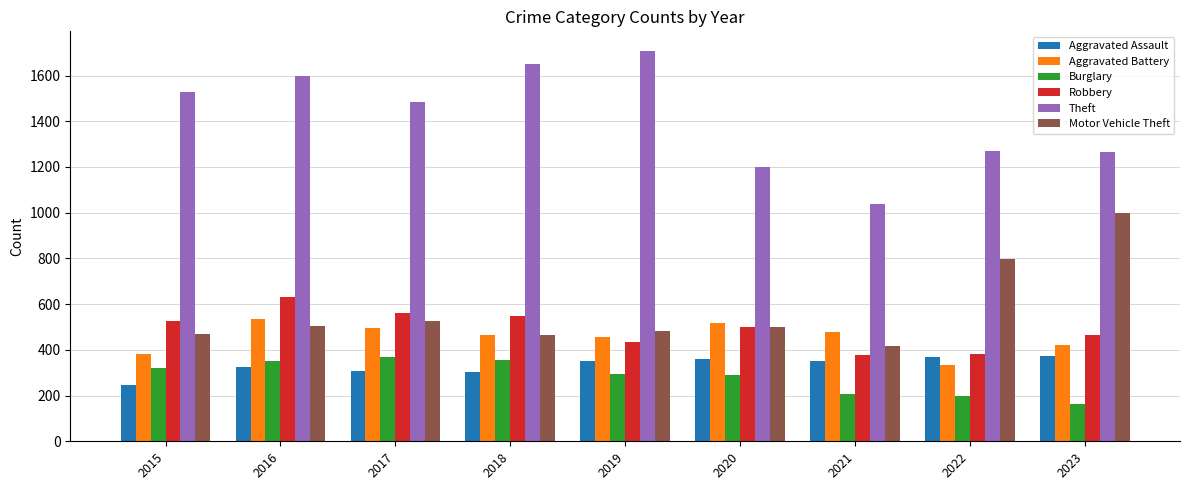

Is it true that Theft equals 1200 at 2020?

True